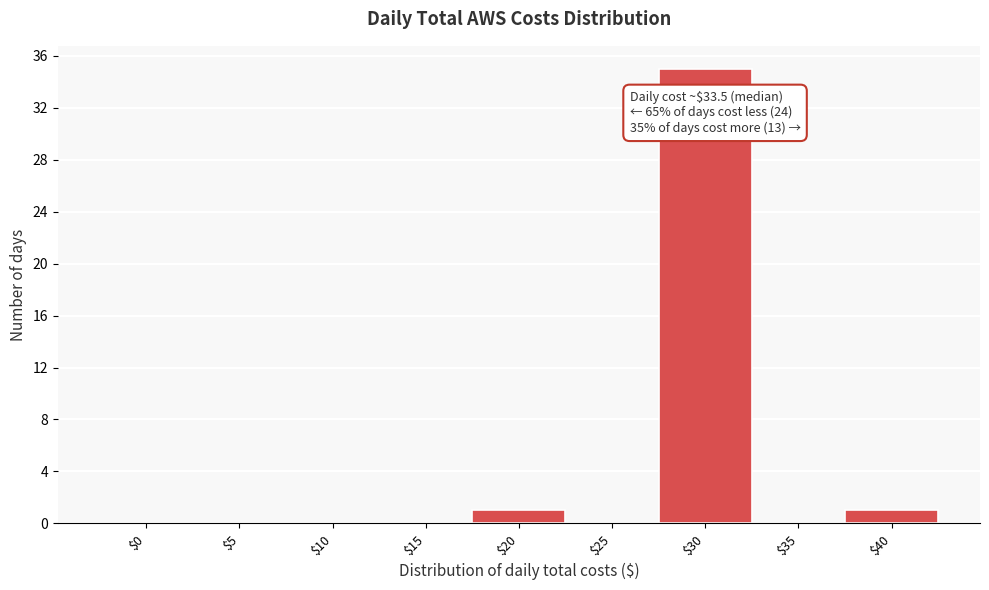

The value at $10 is 0. True or false?

True